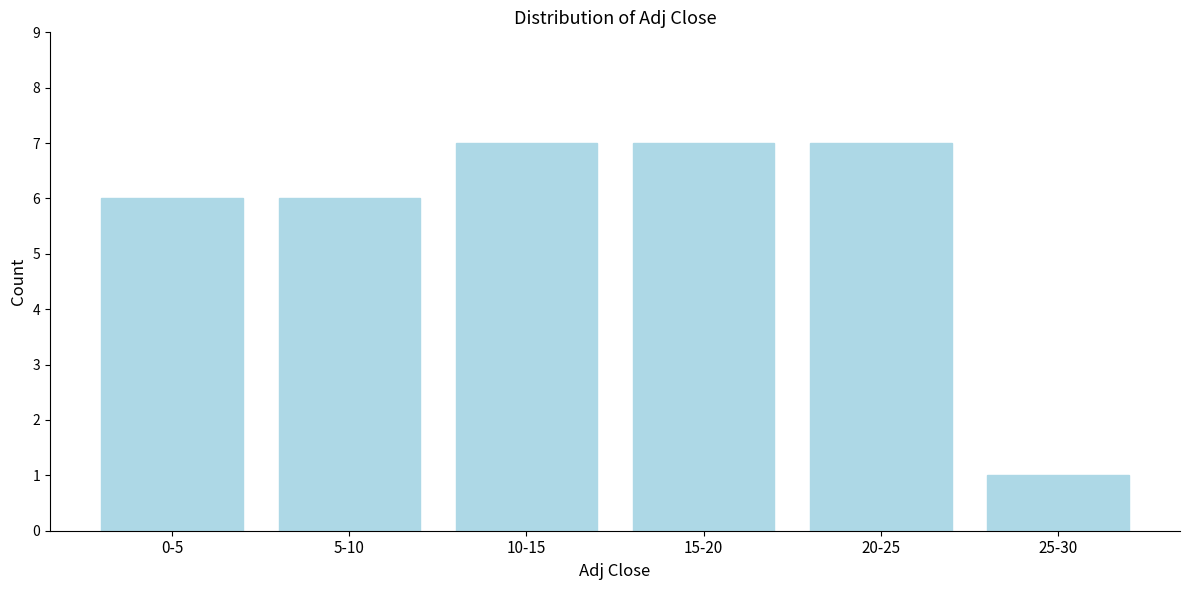

Reading left to right, what are all the values shown in this chart?

0-5=6	5-10=6	10-15=7	15-20=7	20-25=7	25-30=1